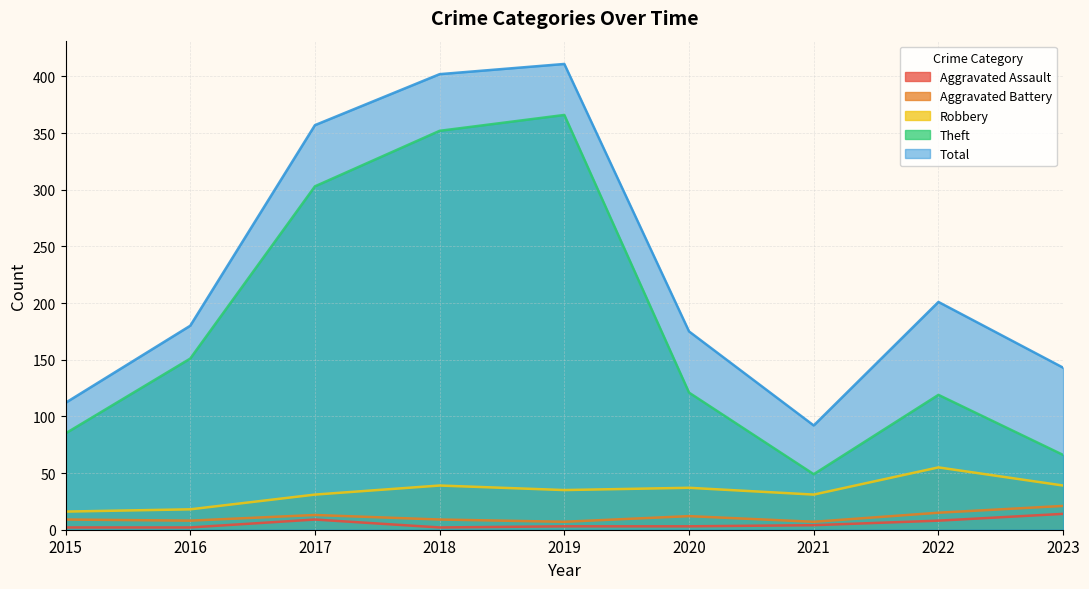

What is the value of the Aggravated Assault point at the 1st from the left?

2